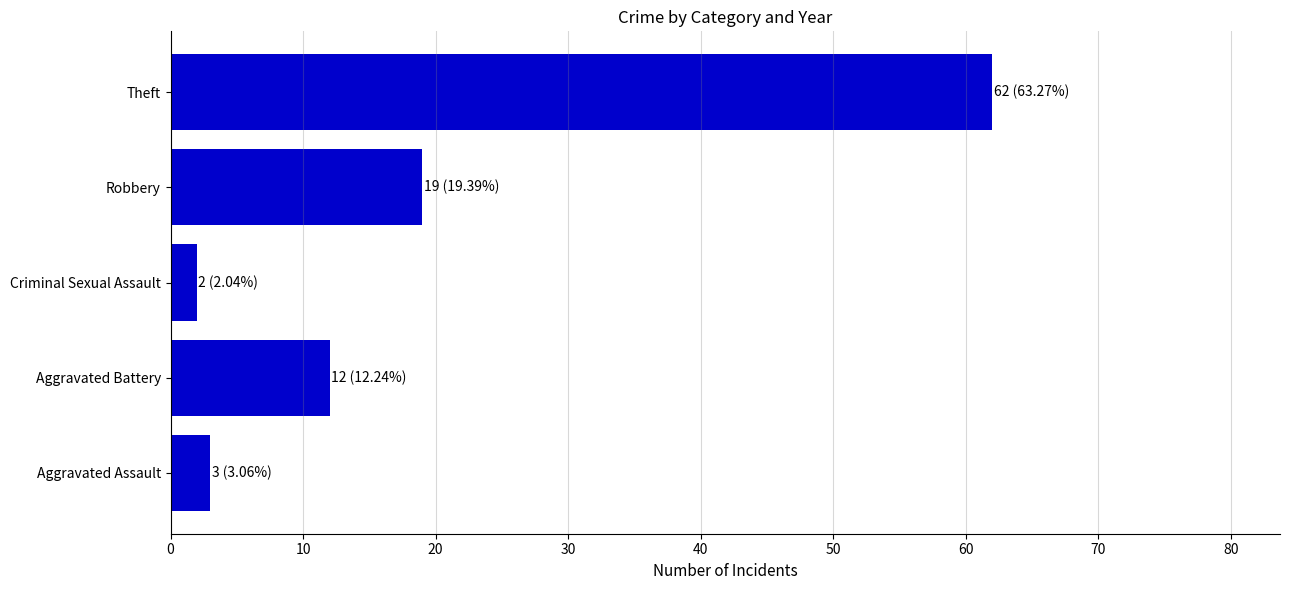

Which category has the lowest value across all series?

Criminal Sexual Assault